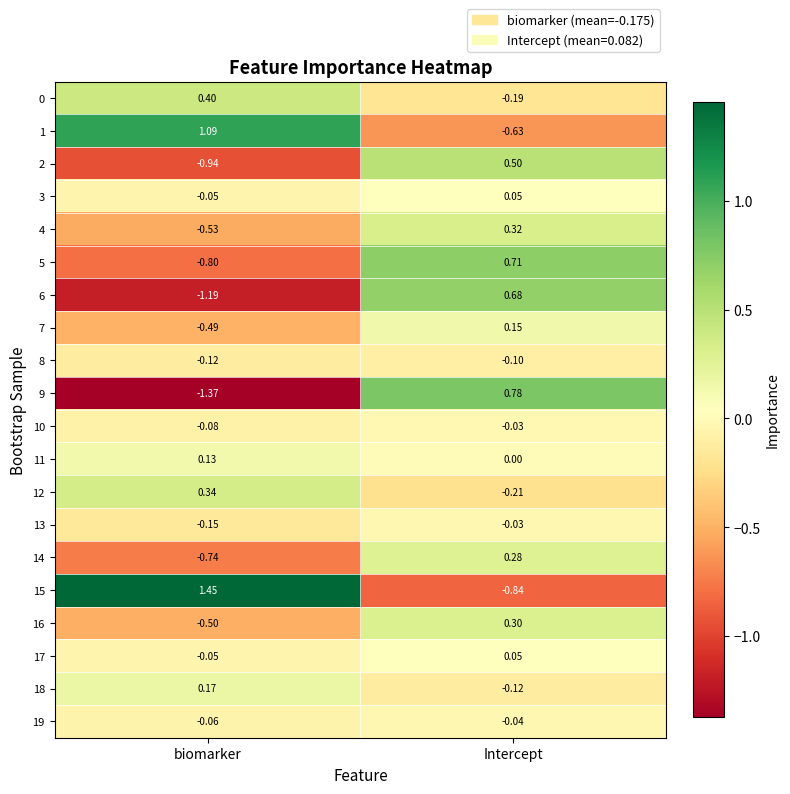

Rank the categories by 2 value from highest to lowest.

Intercept, biomarker